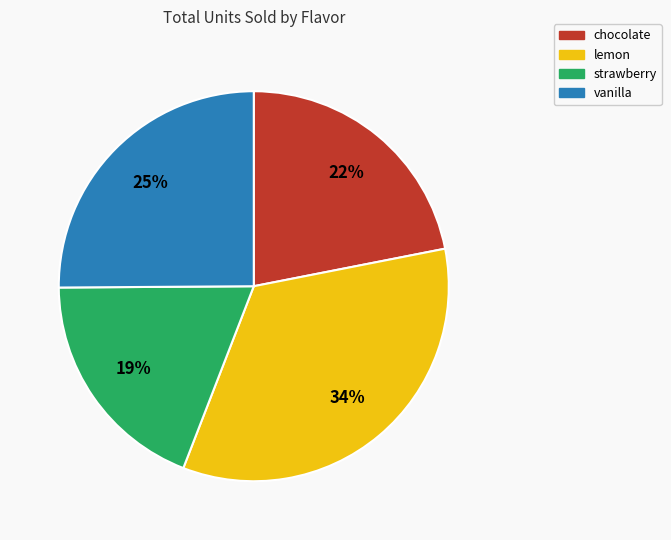

What is the largest slice in the pie chart?

lemon